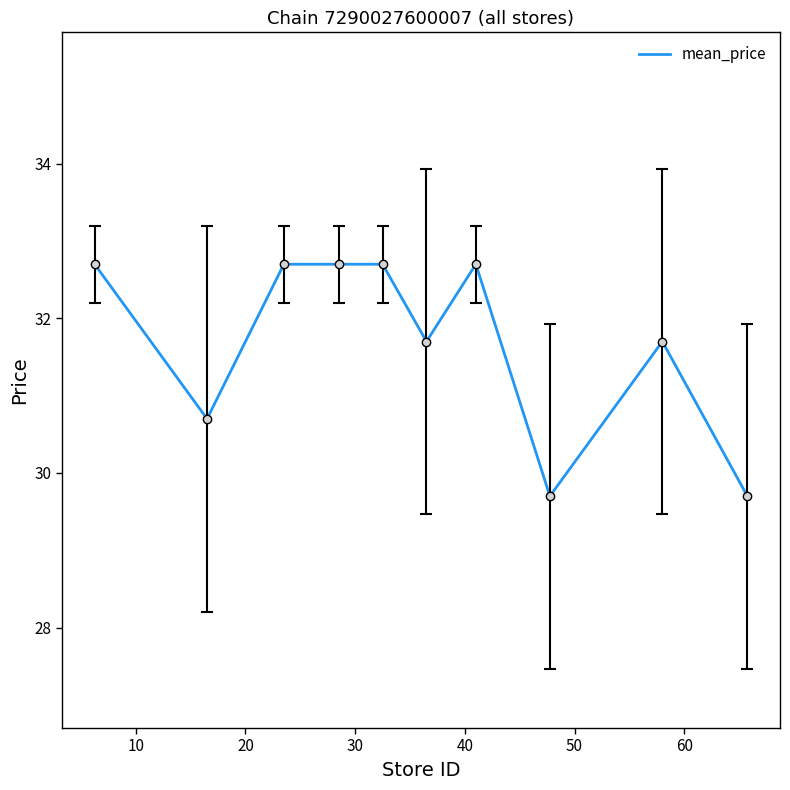

What is the smallest value displayed?

29.7